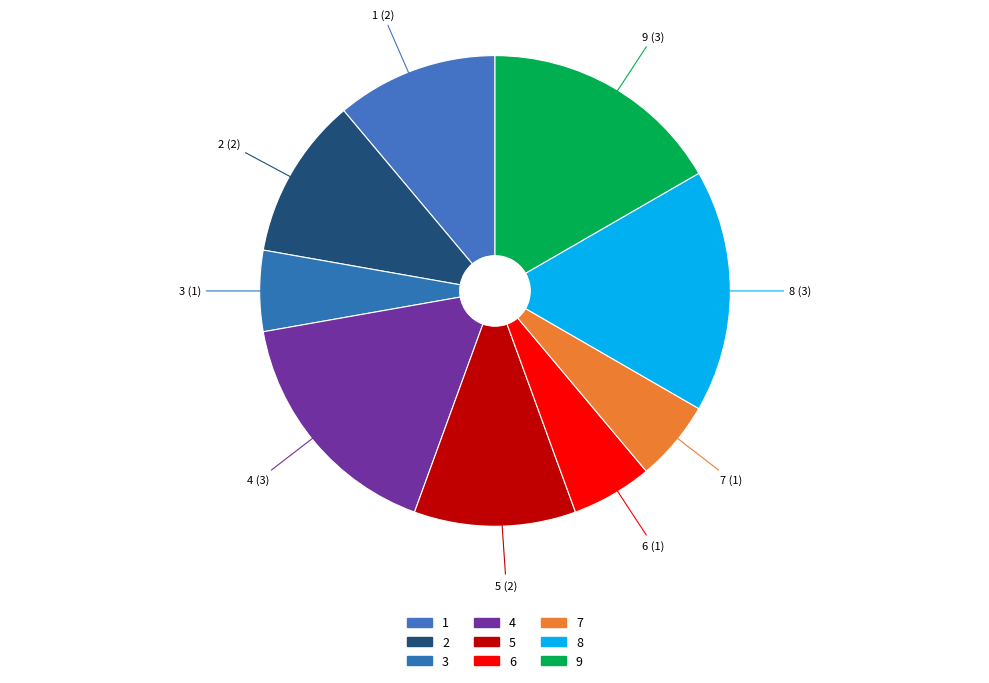

To the nearest percent, what portion does 8 represent?

17%